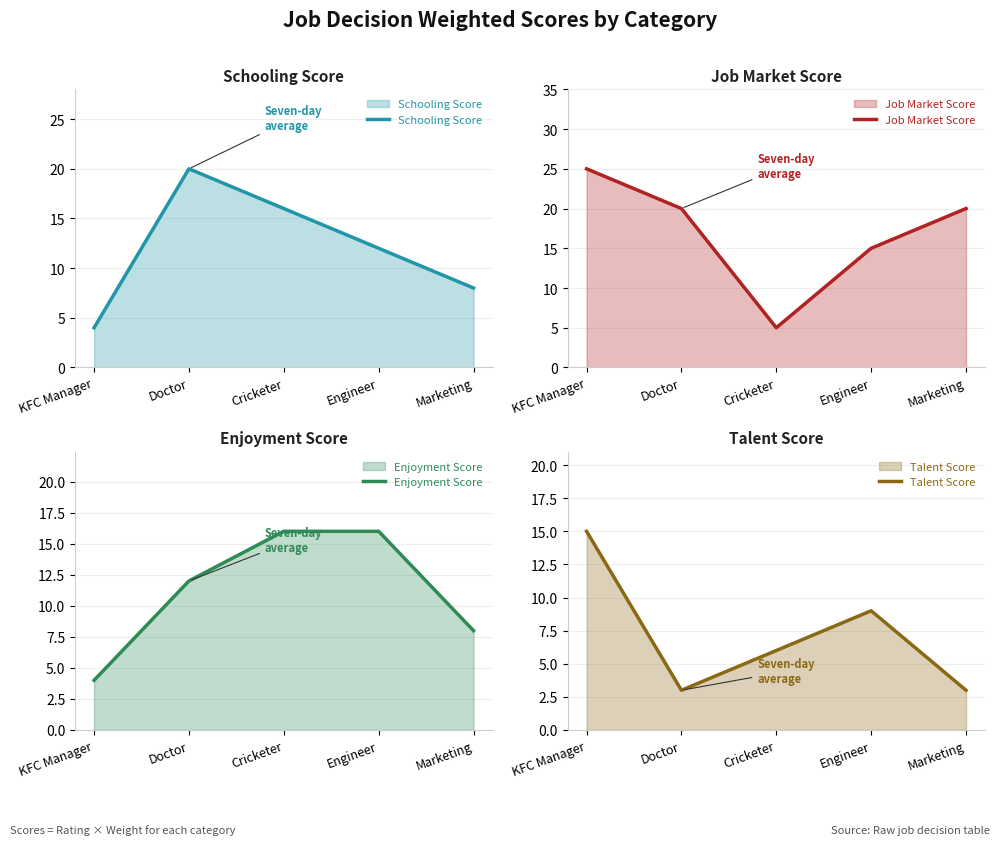

Which series has the widest spread of values?

Job Market Score